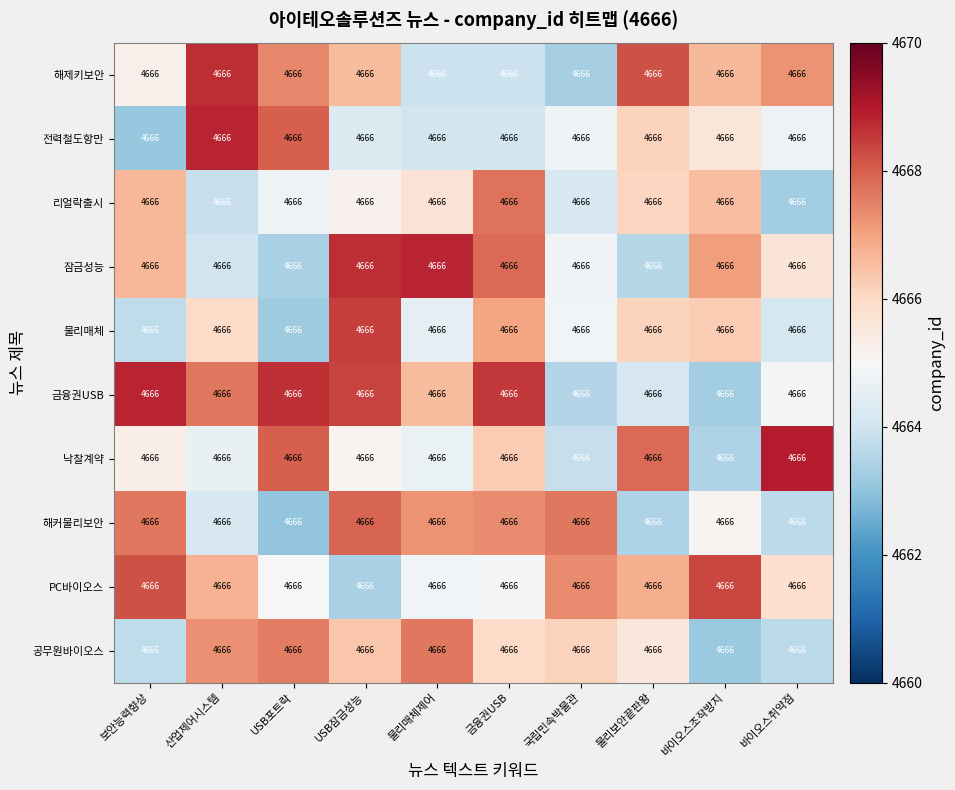

What is the smallest value displayed?

4663.0